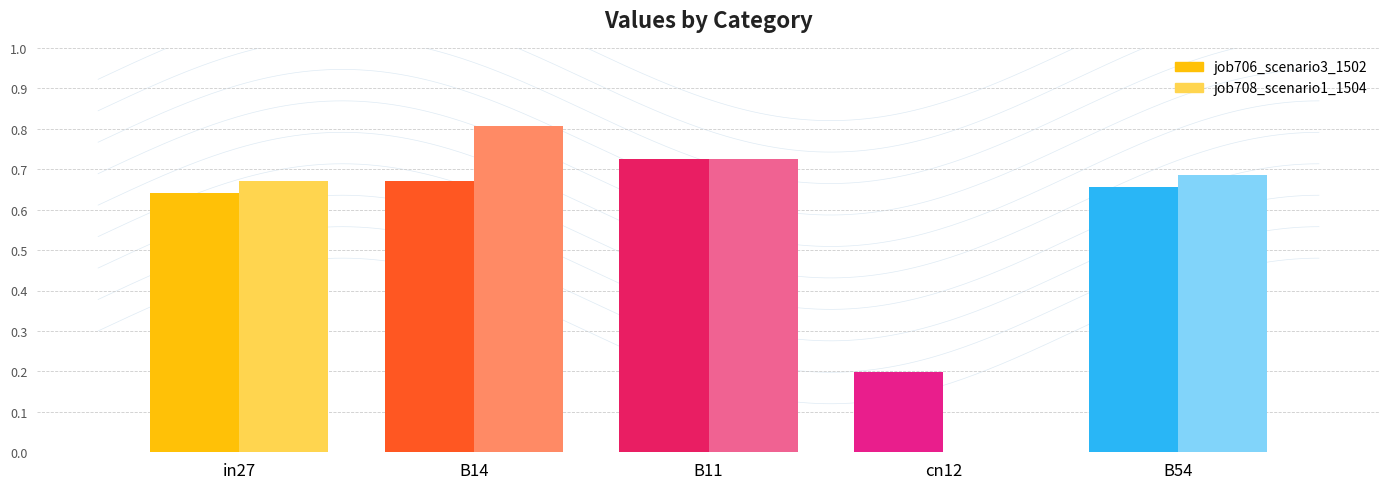

Is it true that job706_scenario3_1502 equals 1.0 at B54?

False